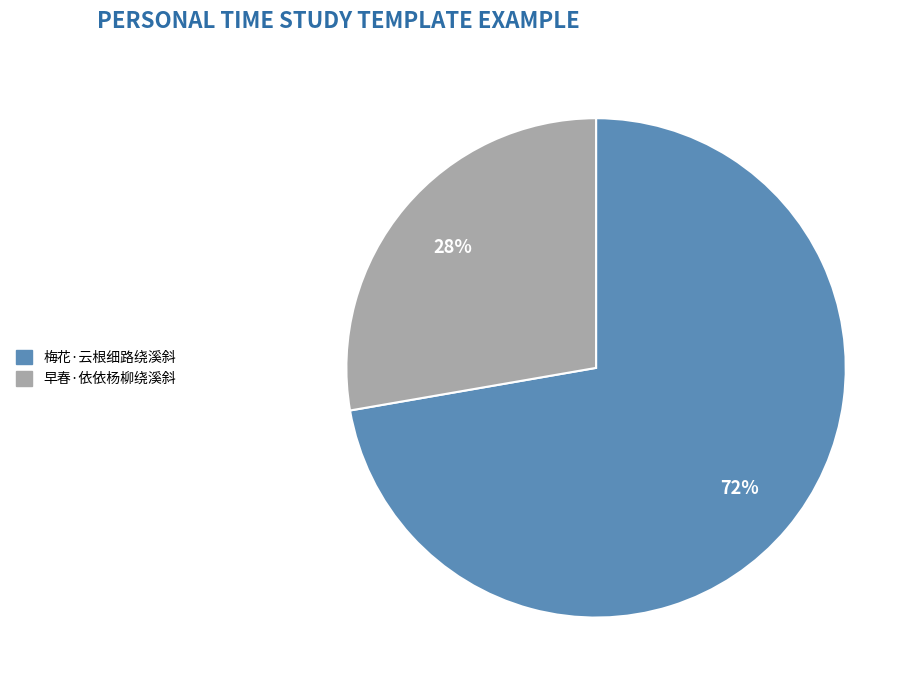

Is the sum of 早春·依依杨柳绕溪斜 and 梅花·云根细路绕溪斜 greater than half?

Yes